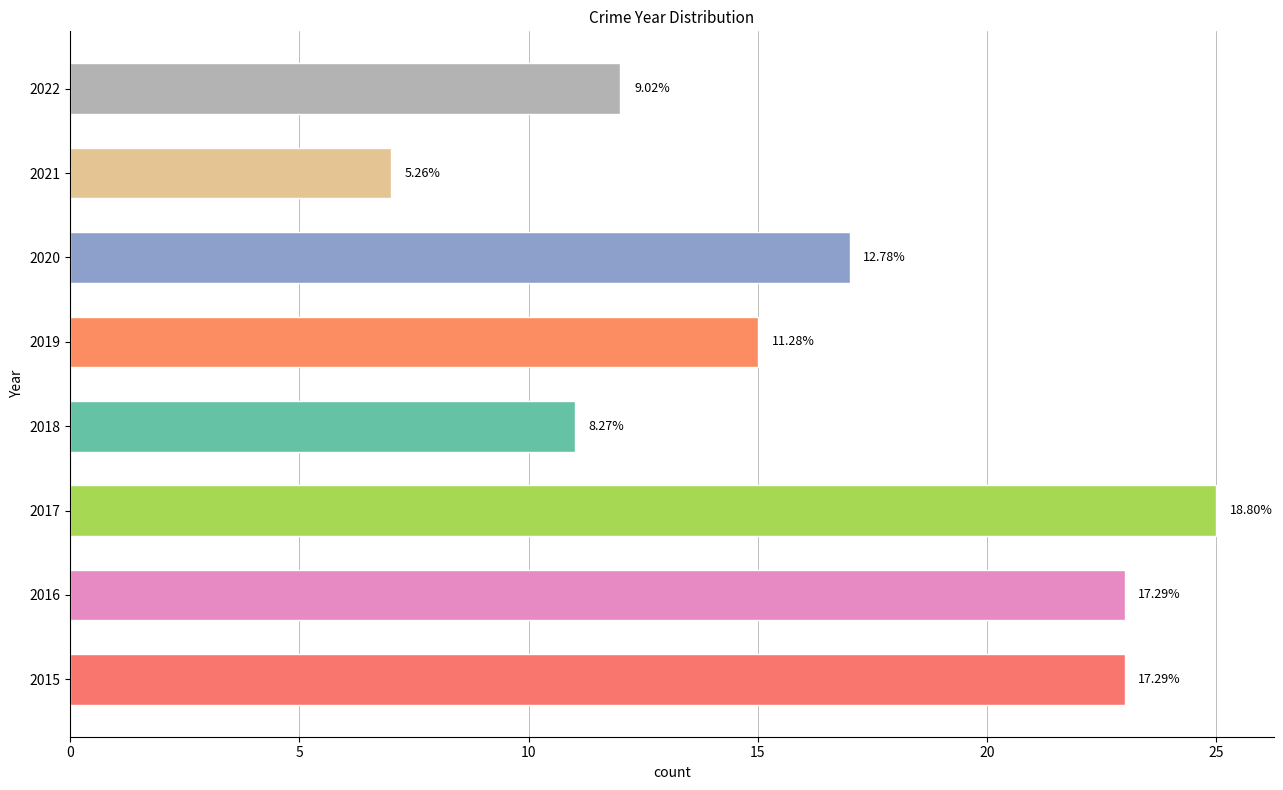

Are the bars grouped side by side (vs. stacked)?

No